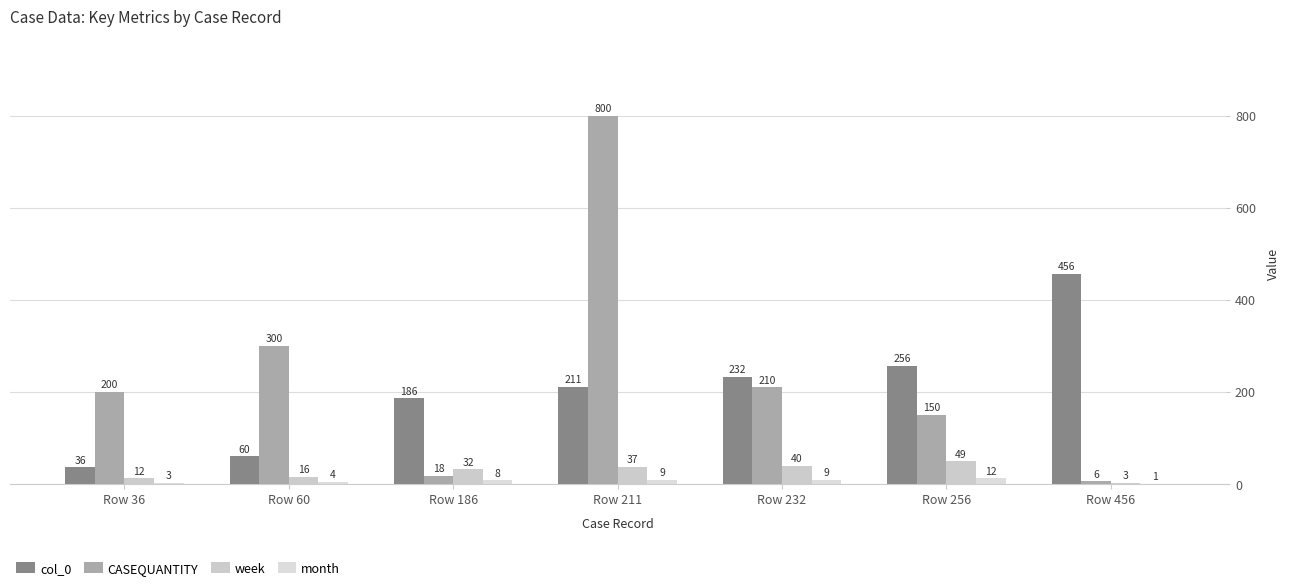

List the series in order of their peak value, highest first.

CASEQUANTITY, col_0, week, month